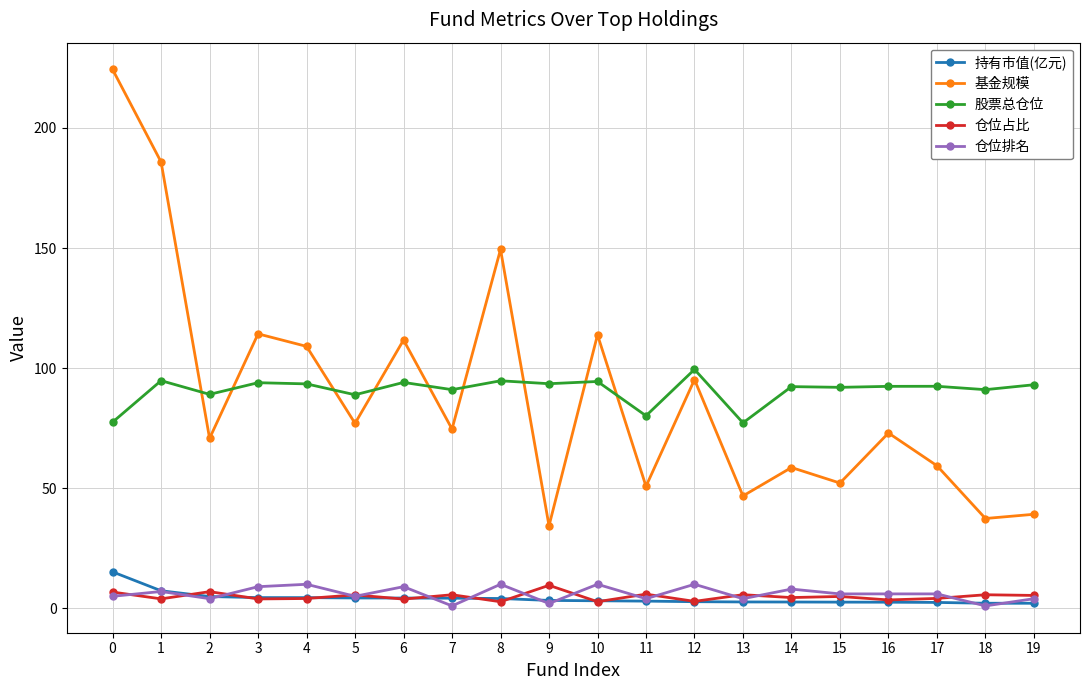

Between 3 and 16, which series saw the biggest shift?

基金规模